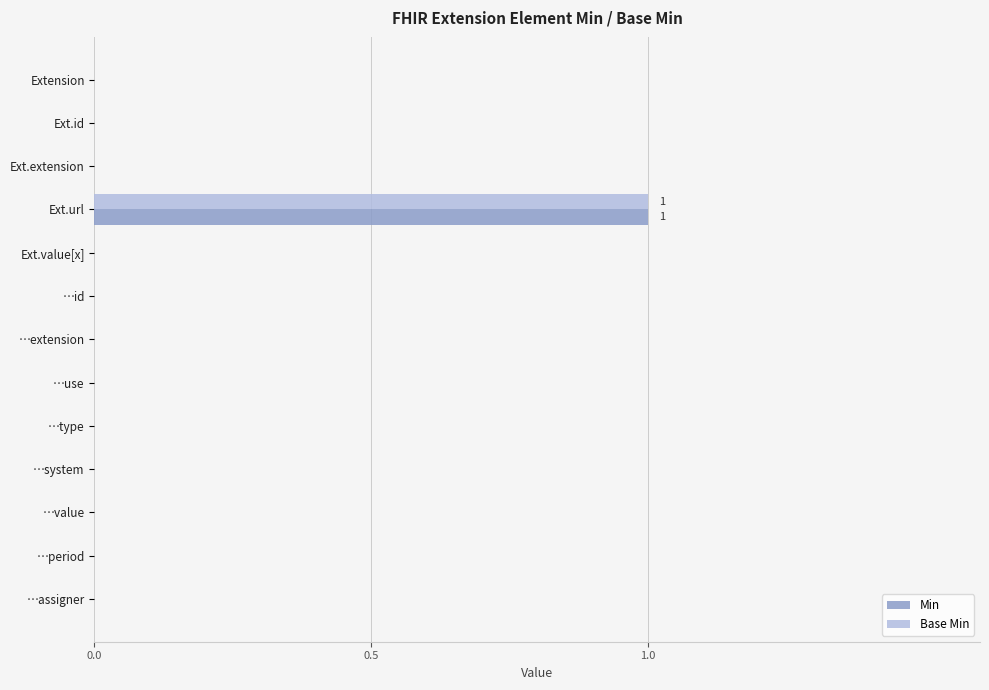

At which category is the sum across all series the highest?

Ext.url